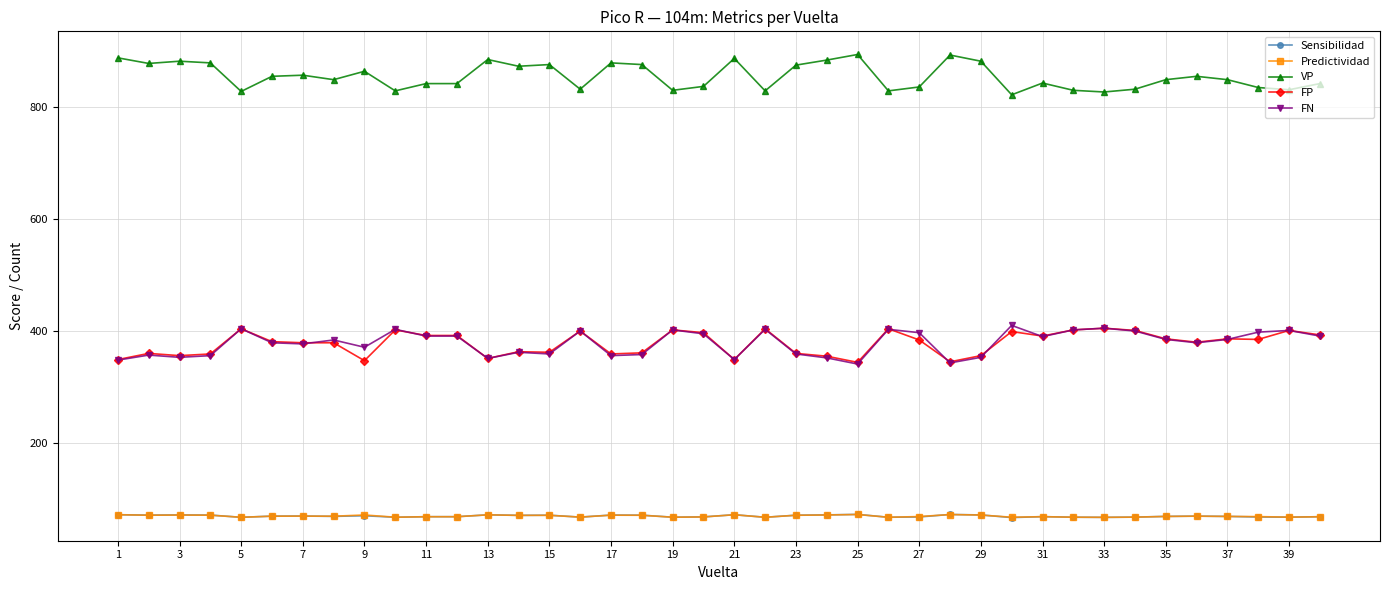

What is the maximum value shown in the chart?

894.0